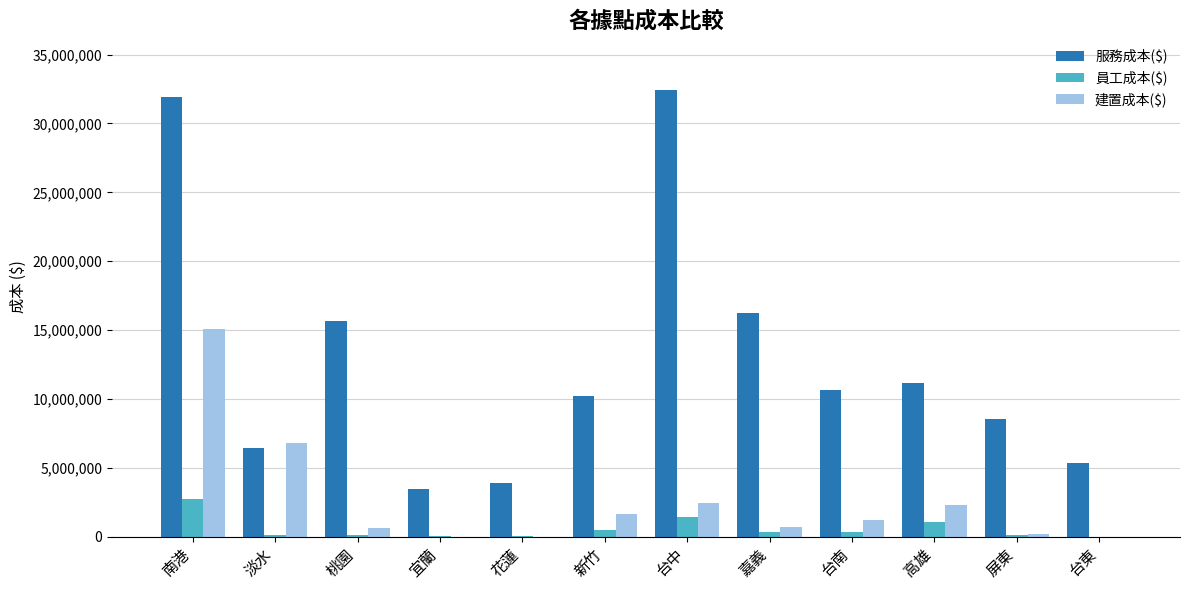

True or false: 服務成本($) has a value of 43281961 at 南港.

False